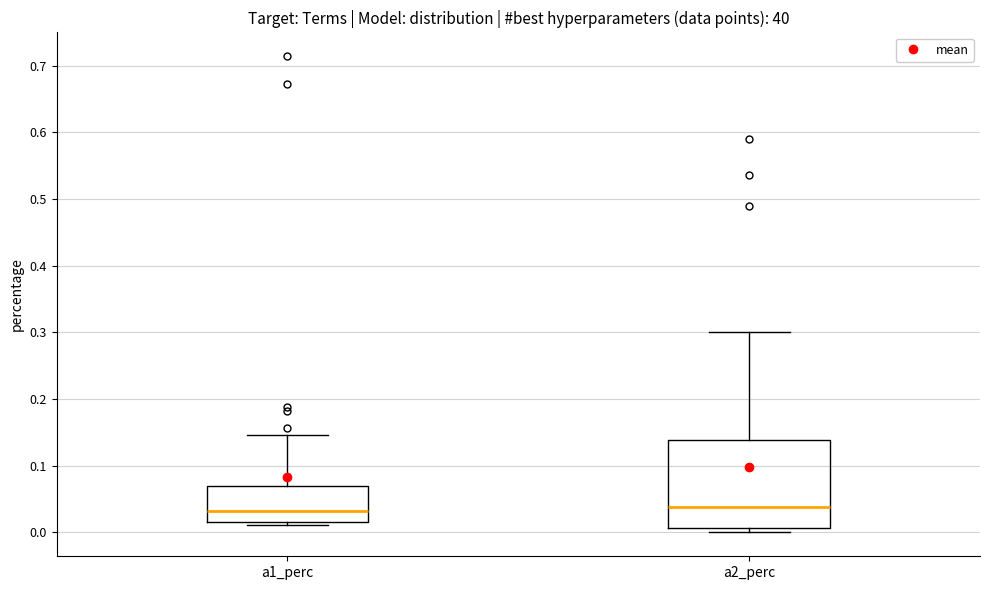

Reading left to right, transcribe this box plot: for each box, give where its median line is, the range the box spans, and where its two whiskers end, as read against the y-axis. The values are not printed on the chart, so give them approximately, as read against the axis.

a1_perc: median 0.03, box 0.02 to 0.07, whiskers 0.01 to 0.15
a2_perc: median 0.04, box 0.01 to 0.14, whiskers 0.00 to 0.30